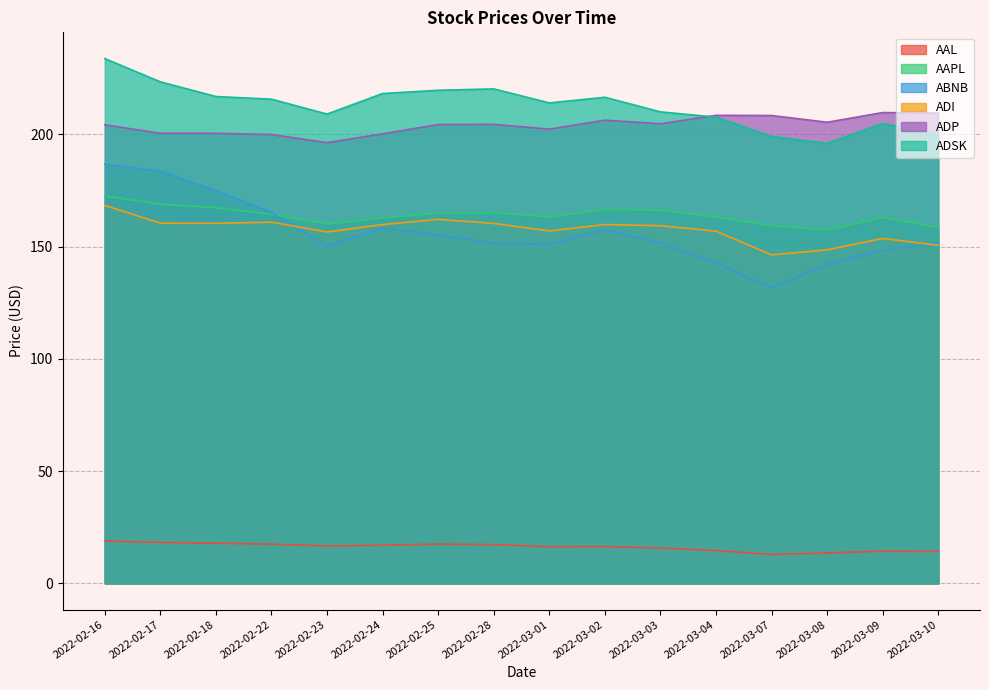

What is the difference between the highest and lowest values at 2022-03-01?

197.7